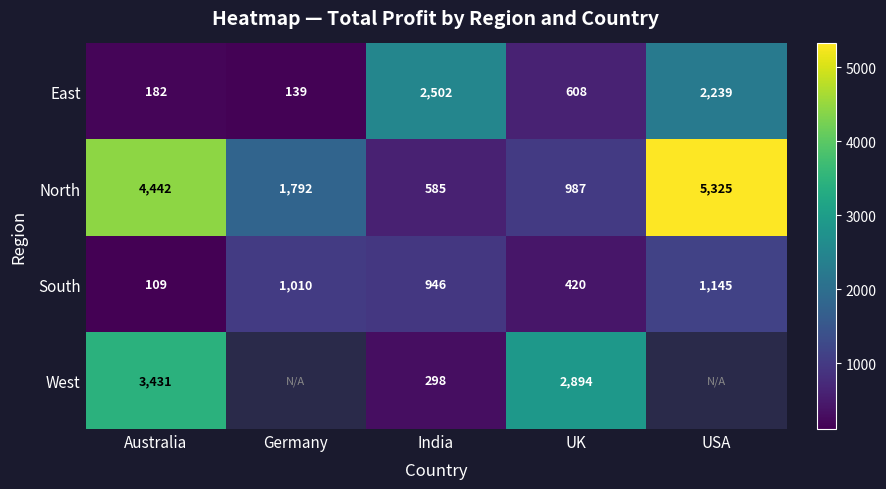

At which label does North first exceed 1792?

Australia